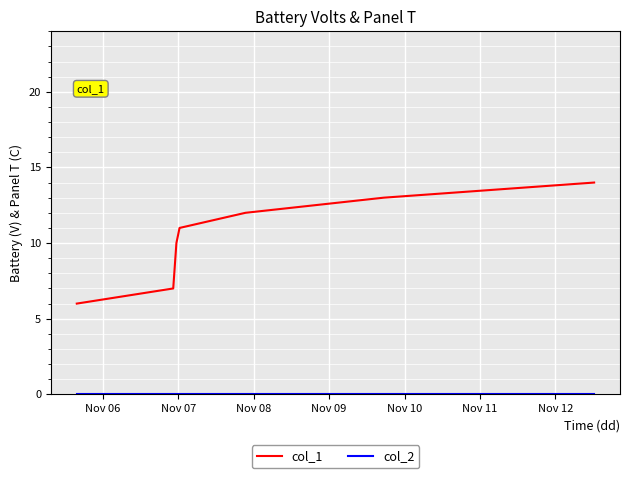

Which series has the largest range (max minus min)?

col_1